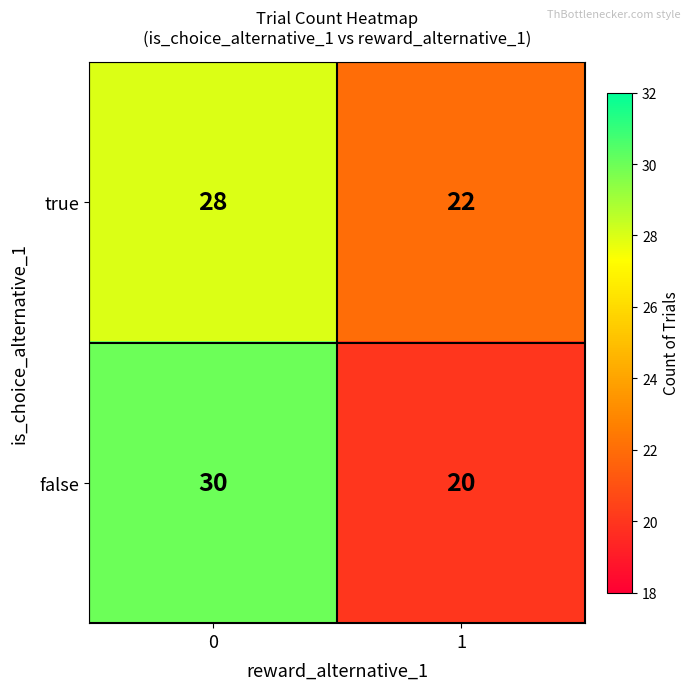

Reading left to right, list all the values displayed in this chart.

true: 28	22
false: 30	20